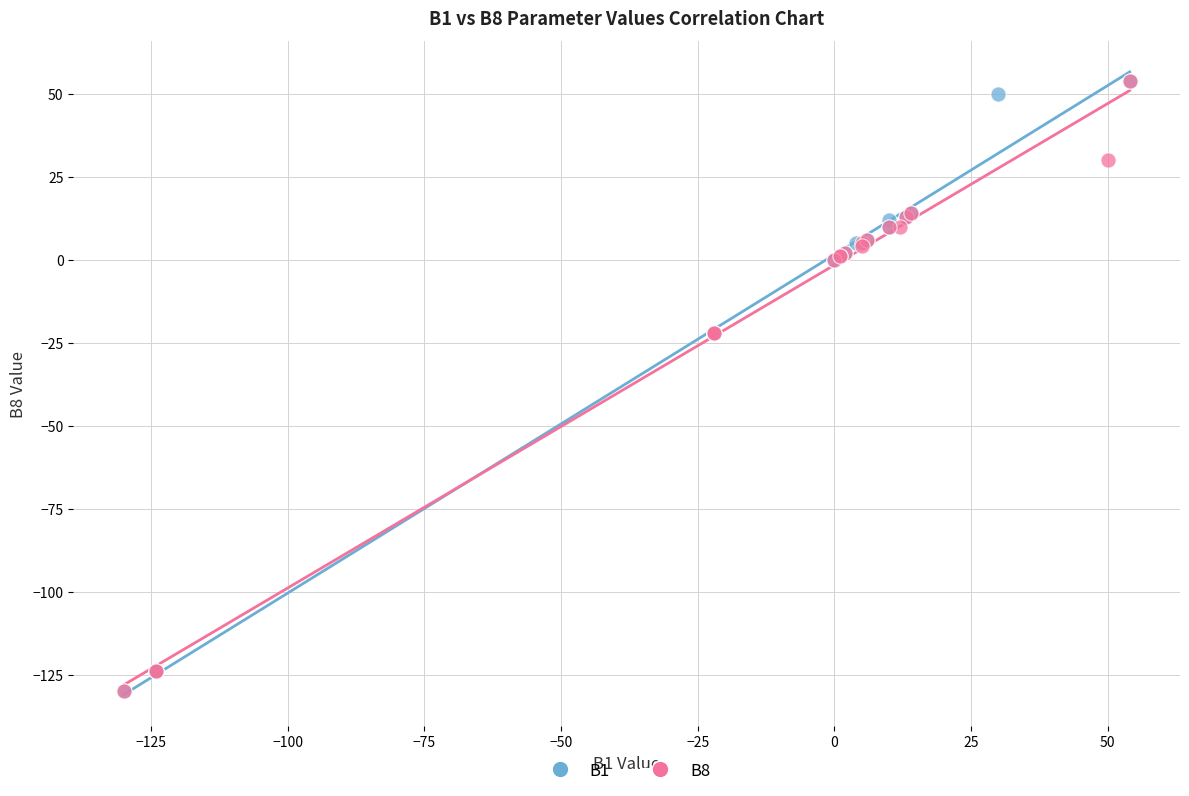

What are all the series names shown in the legend?

B1, B8